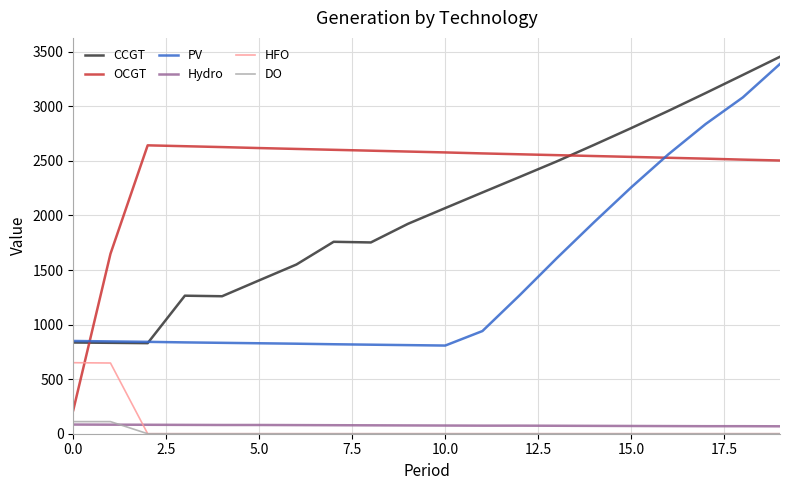

Does the chart display data point markers on the line(s)?

No